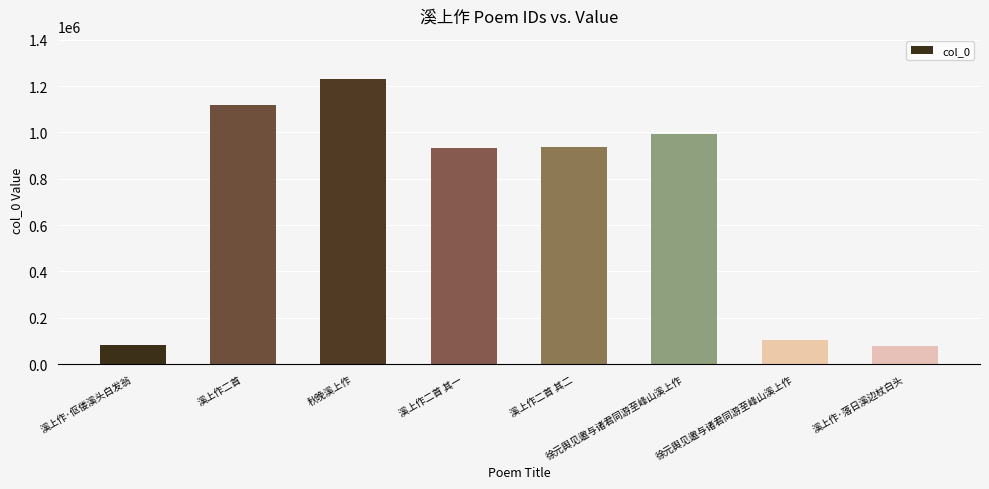

List the labels in order of value, smallest first.

溪上作·落日溪边杖白头, 溪上作·伛偻溪头白发翁, 徐元舆见邀与诸君同游至峰山溪上作, 溪上作二首 其一, 溪上作二首 其二, 徐元舆见邀与诸君同游至峰山溪上作, 溪上作二首, 秋晚溪上作